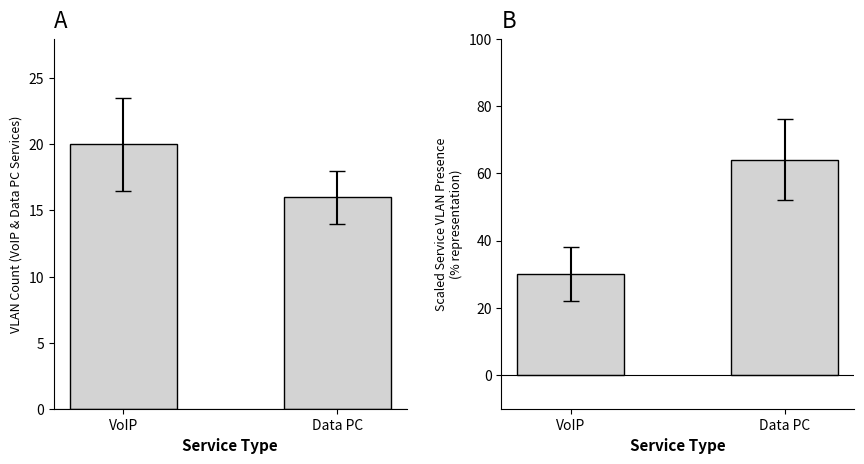

How many Scaled VLAN Count values are between 30 and 64?

2